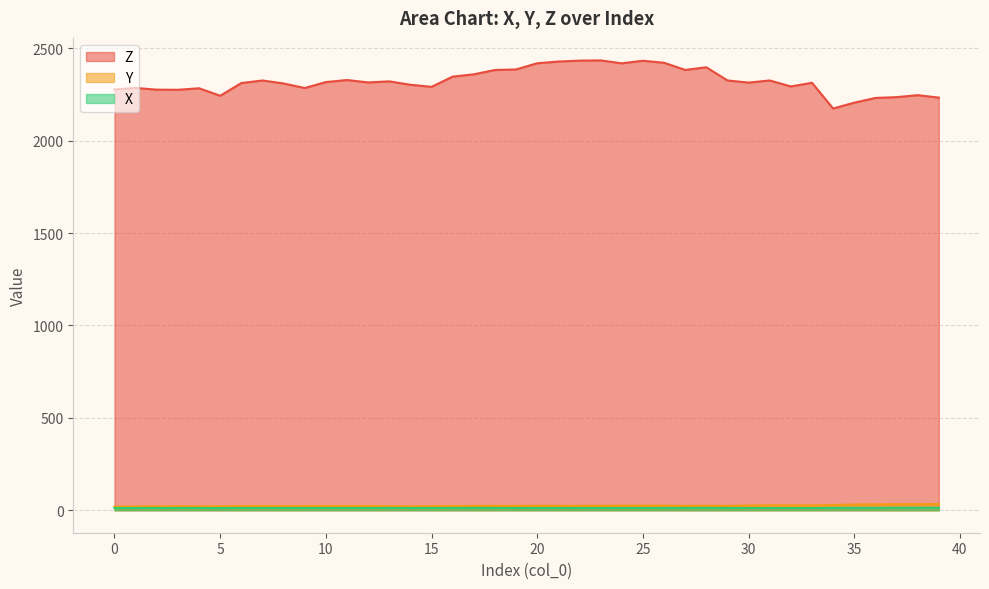

The X series shows 4.9 at 30. True or false?

False